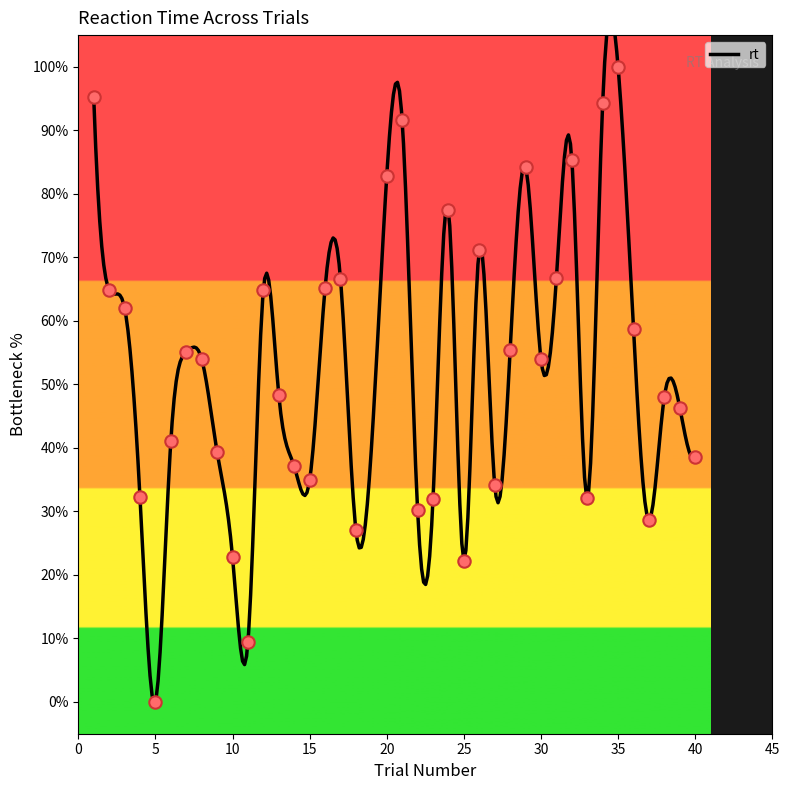

What is the change in value from 10 to 17?

+43.8